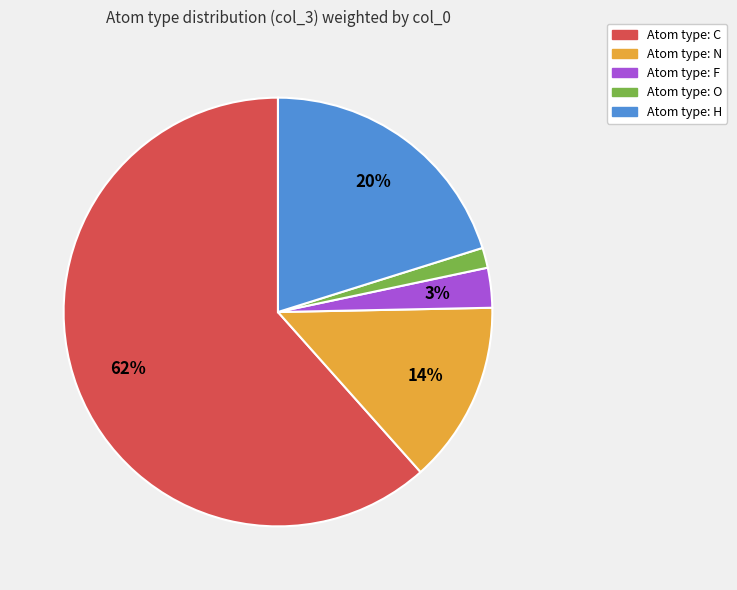

Does any single category account for the majority?

Yes